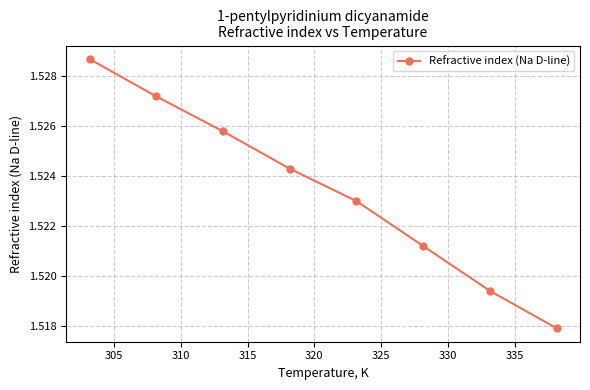

What is the sum of all values?

12.2